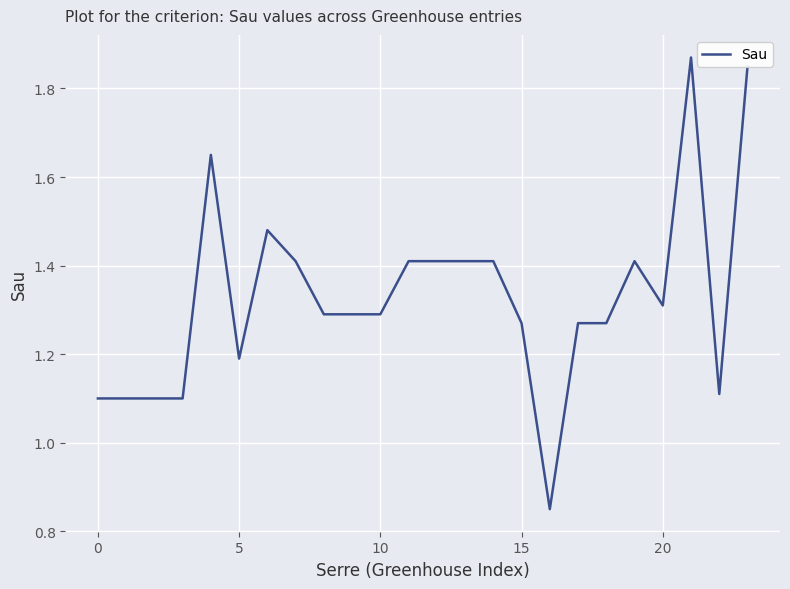

How many lines are shown in the chart?

1